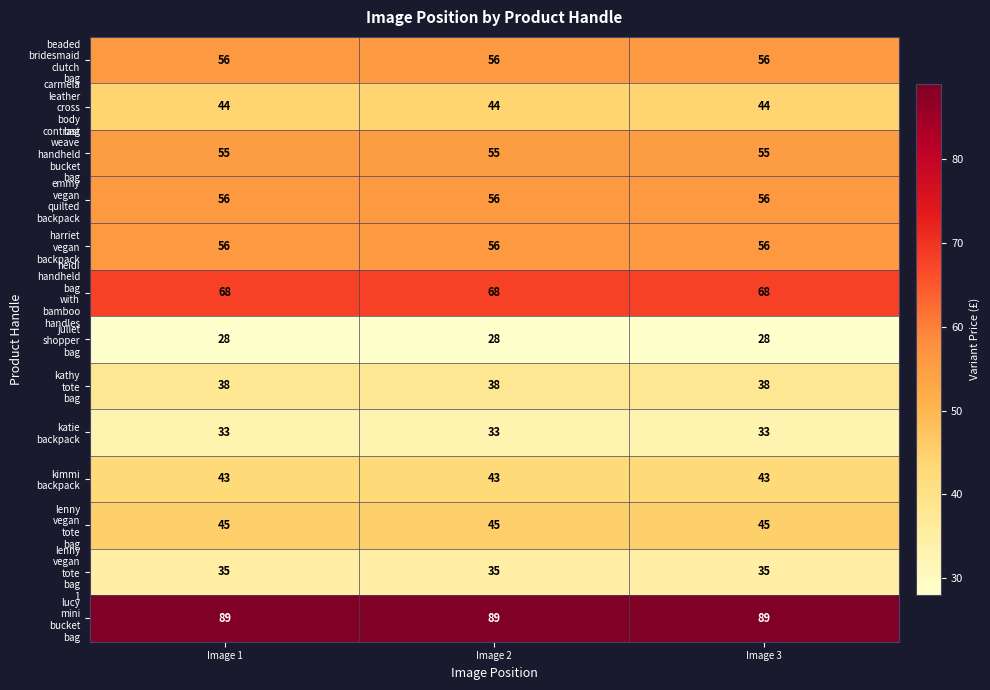

What is the difference between the highest and lowest values at Image 3?

61